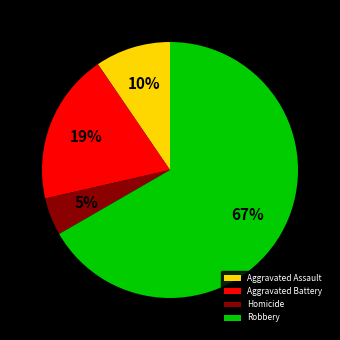

Rank the categories by value from lowest to highest.

Homicide, Aggravated Assault, Aggravated Battery, Robbery